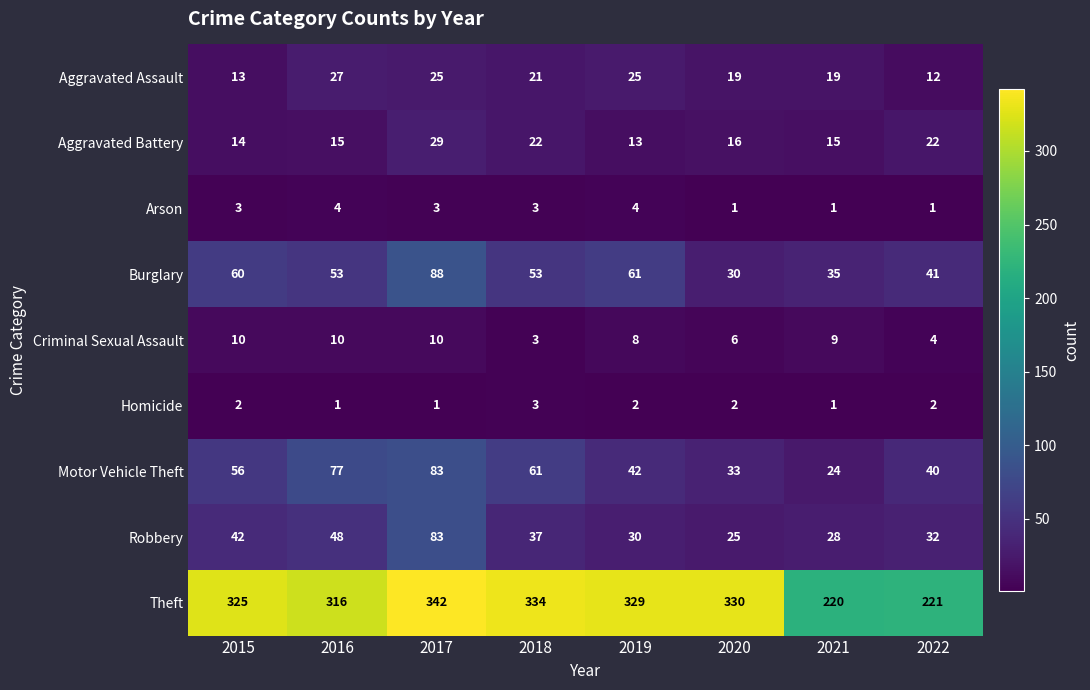

Rank the series at 2022 from lowest to highest value.

Arson, Homicide, Criminal Sexual Assault, Aggravated Assault, Aggravated Battery, Robbery, Motor Vehicle Theft, Burglary, Theft